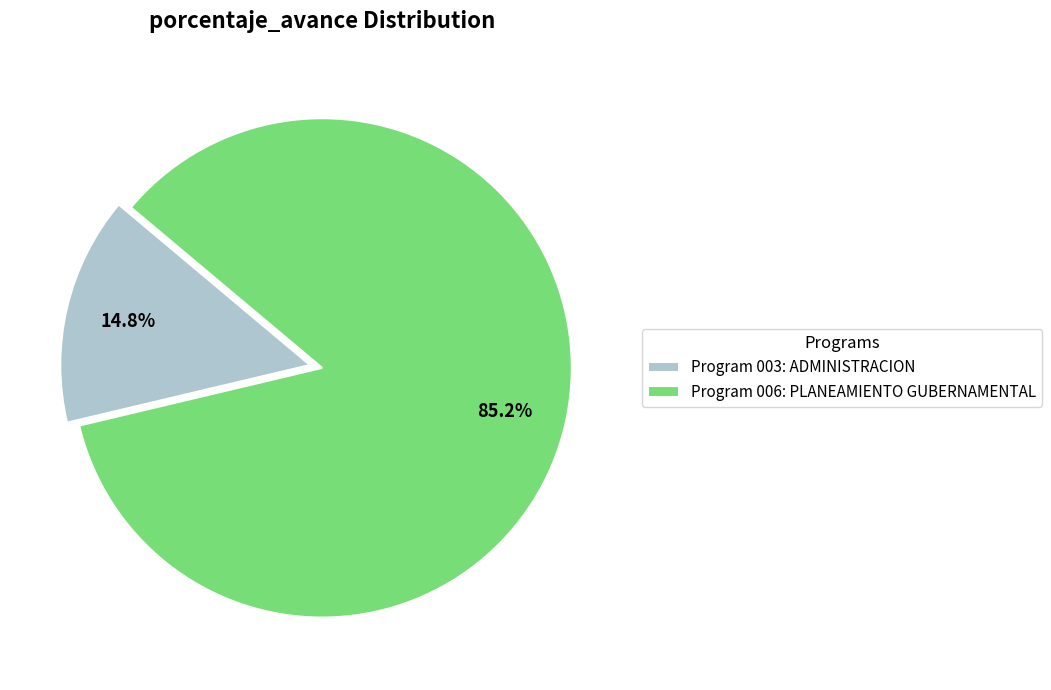

How many segments does this pie chart have?

2